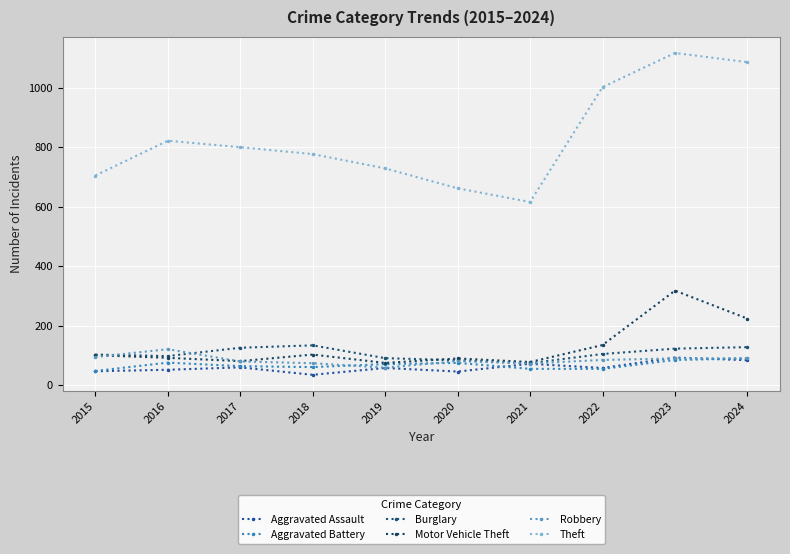

How many lines are shown in the chart?

6